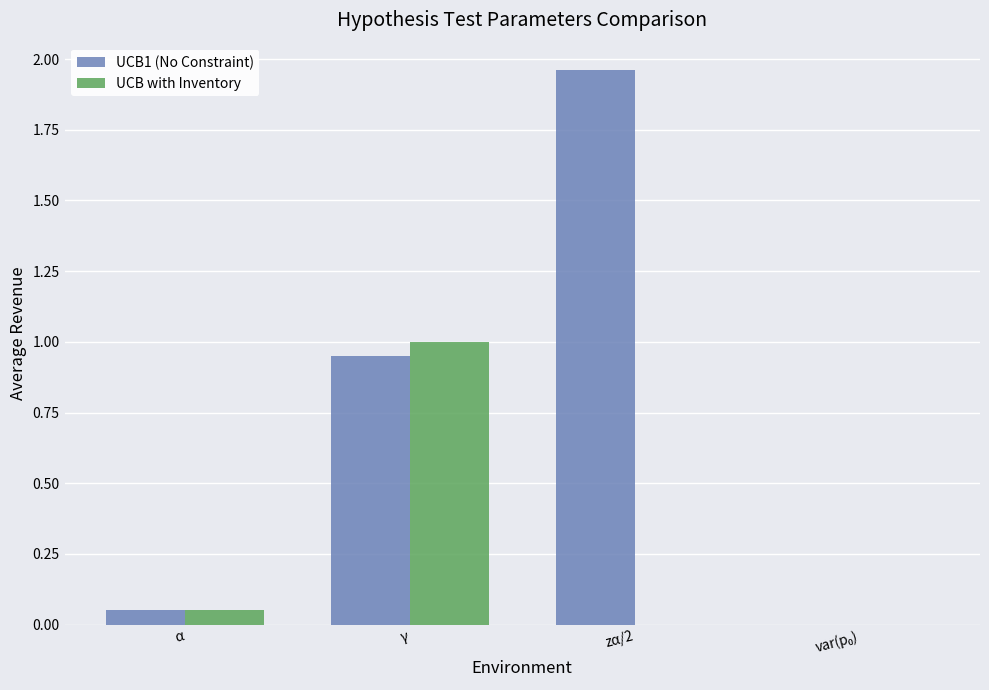

The value of UCB1 (No Constraint) at γ is 0.4. True or false?

False